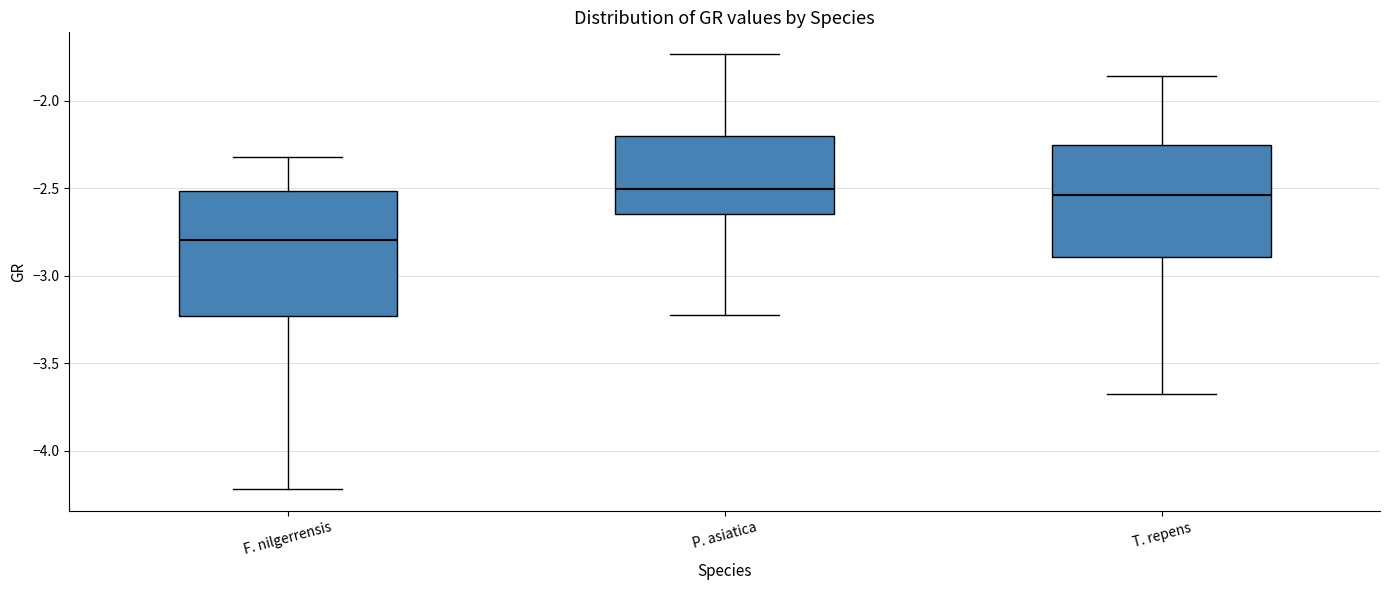

Reading left to right, read every box against the y-axis: the position of its median line, the range the box covers, and the ends of its whiskers. The values are not printed on the chart, so give them approximately, as read against the axis.

F. nilgerrensis: median -2.80, box -3.25 to -2.50, whiskers -4.20 to -2.30
P. asiatica: median -2.50, box -2.65 to -2.20, whiskers -3.25 to -1.75
T. repens: median -2.55, box -2.90 to -2.25, whiskers -3.65 to -1.85